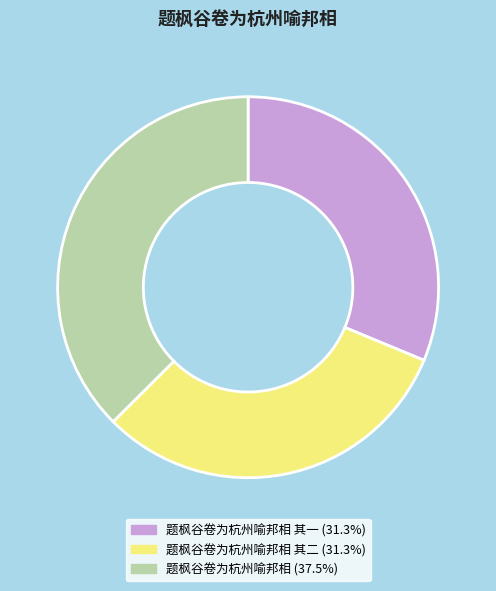

Is there a majority slice in this chart?

No